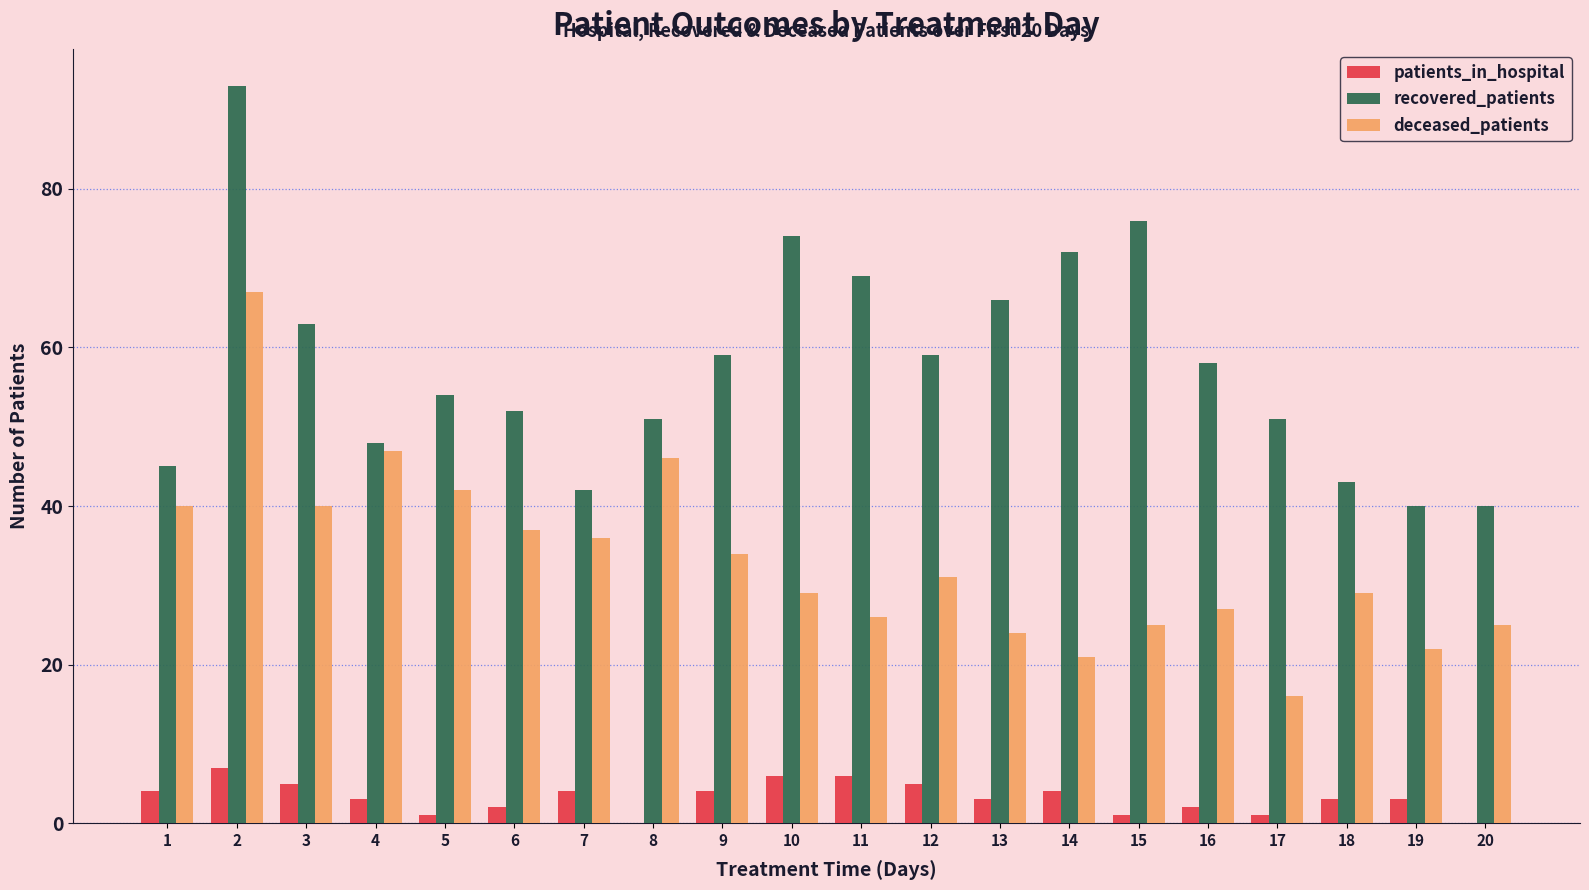

Which series has the largest total across all categories?

recovered_patients